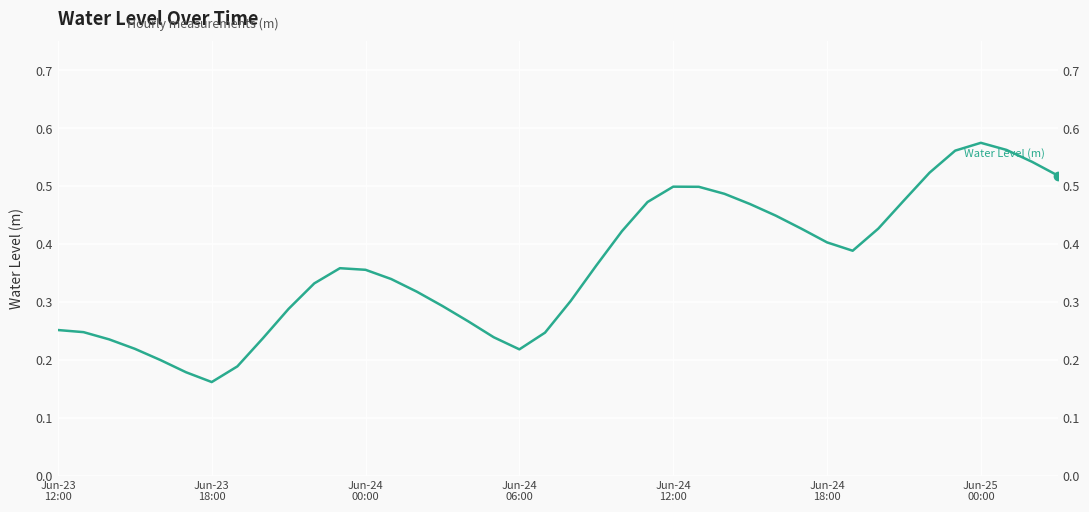

What is the sum of the values at 8 and 9?

0.5